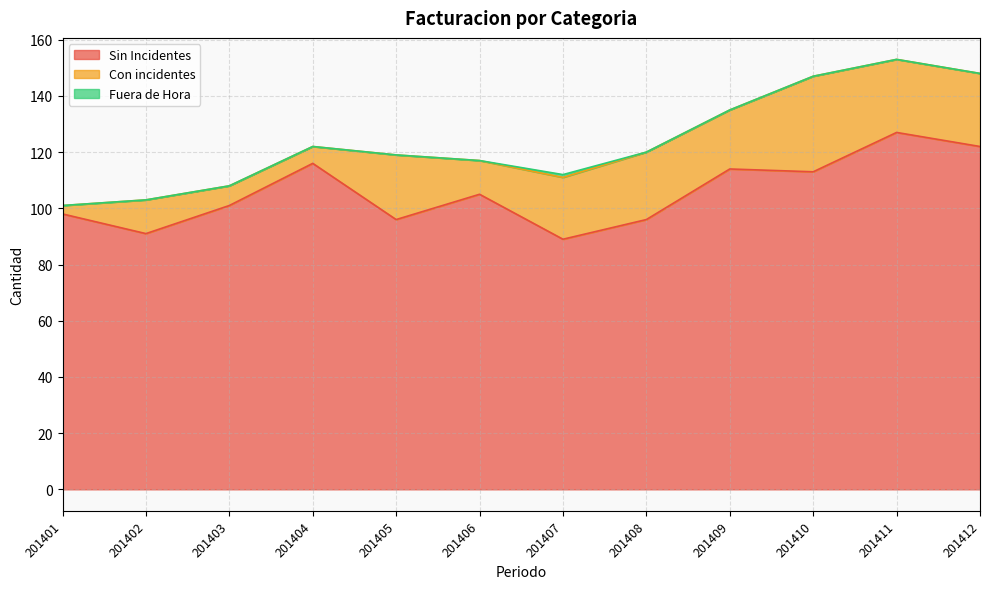

True or false: Fuera de Hora and Con incidentes cross at least once.

False